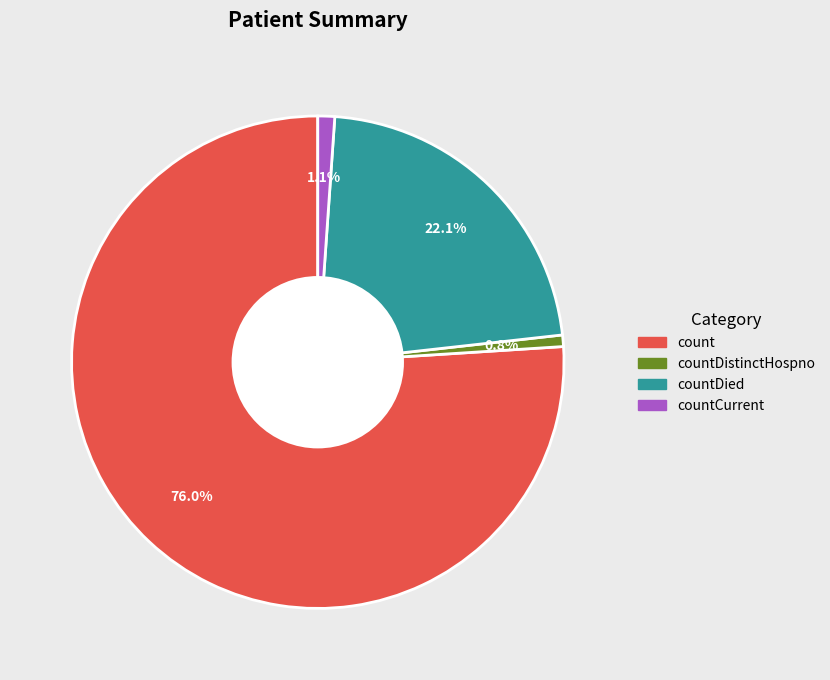

Does any single category account for the majority?

Yes